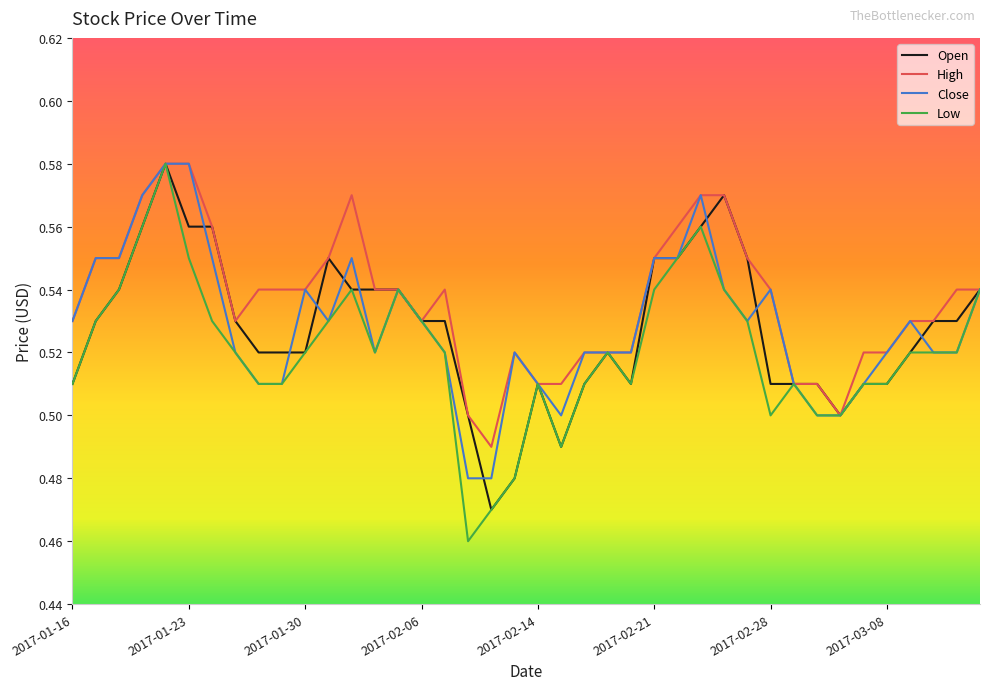

Which series has the widest spread of values?

Low